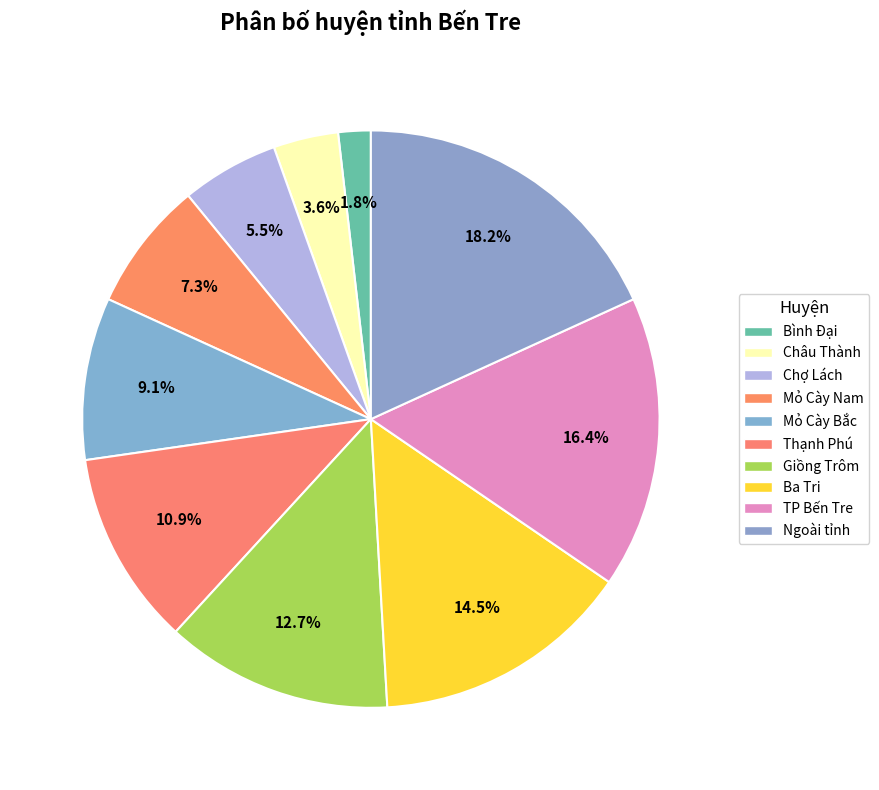

Which slice is the smallest?

Bình Đại